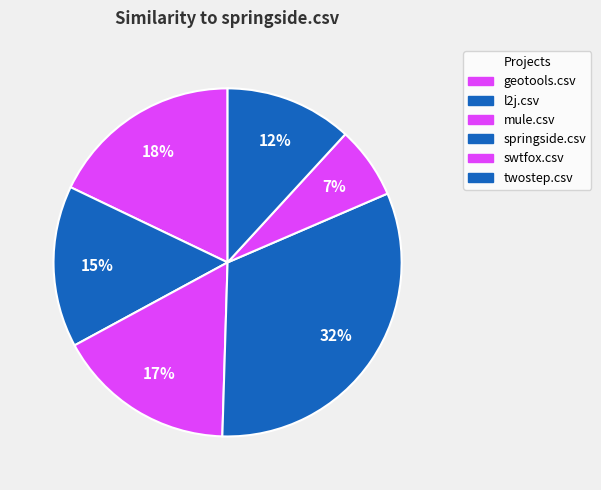

To the nearest percent, what is the average slice percentage?

17%